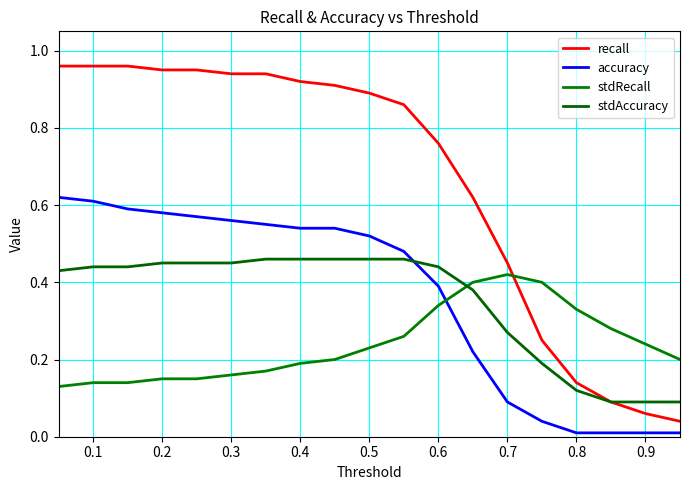

Which series has the largest total across all categories?

recall